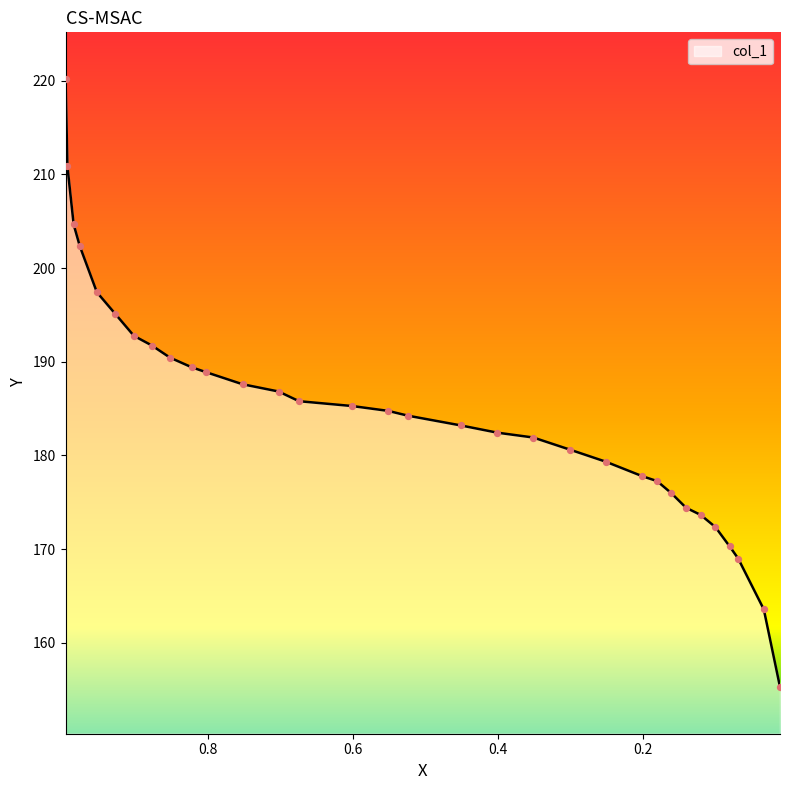

What is the change in value from 0.6008 to 0.1002?

-12.9